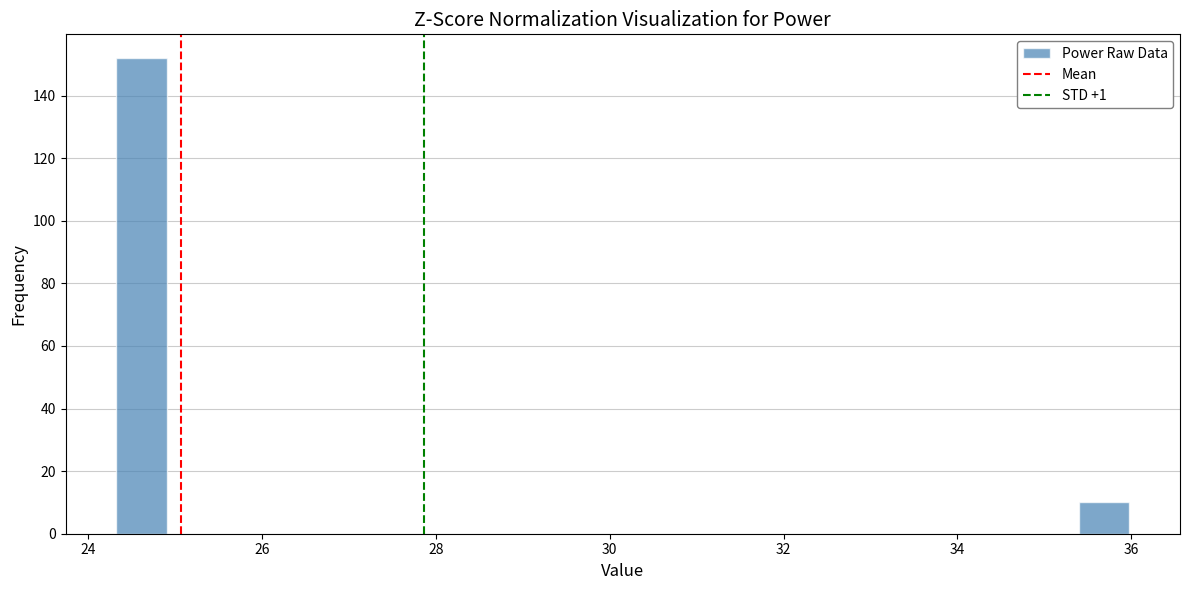

Read against the x-axis, roughly where is the centre of the tallest bar?

24.6